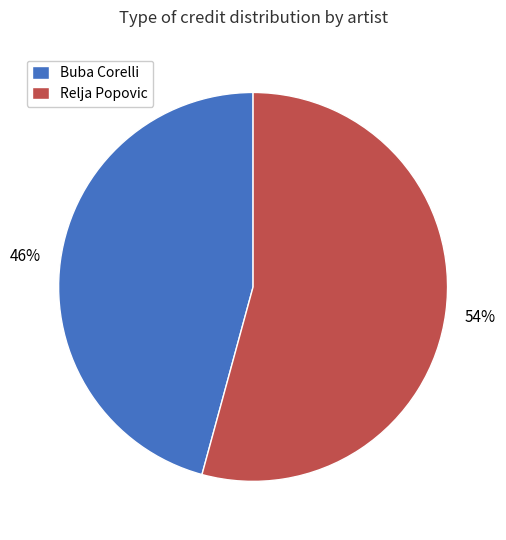

True or false: Buba Corelli accounts for 46% of the total.

True